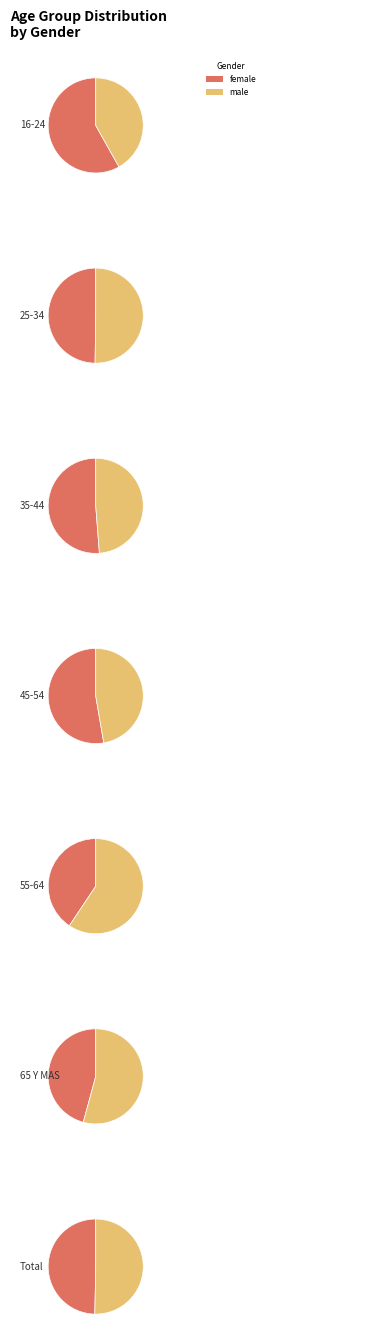

Between 65 Y MAS and 16-24, which is larger?

65 Y MAS